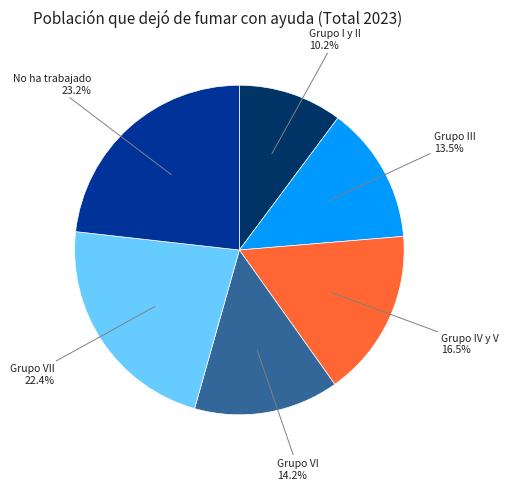

Does any single category account for the majority?

No